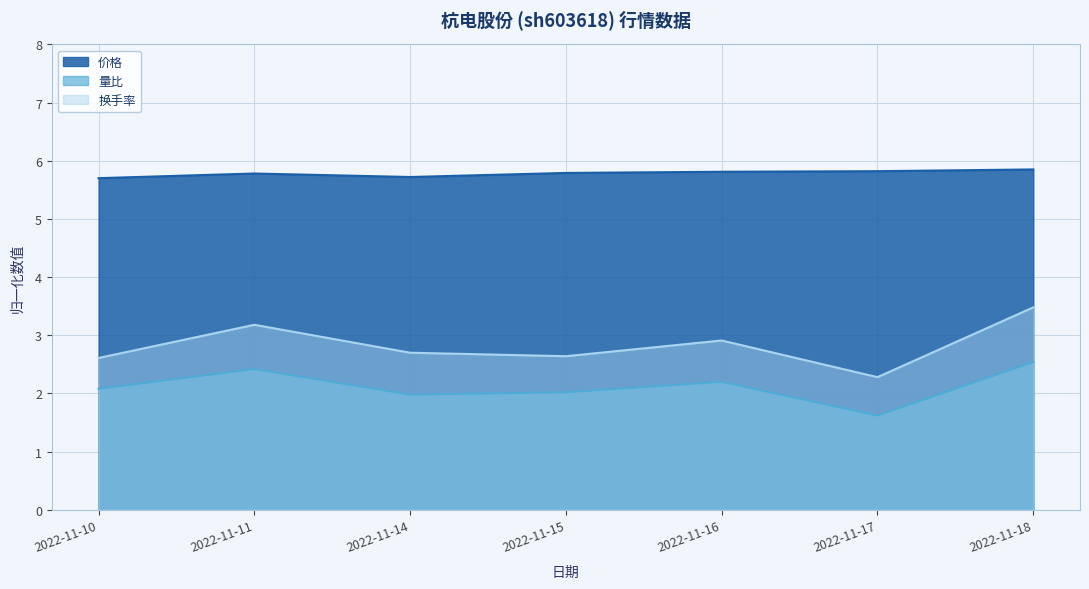

Which series has the largest range (max minus min)?

换手率